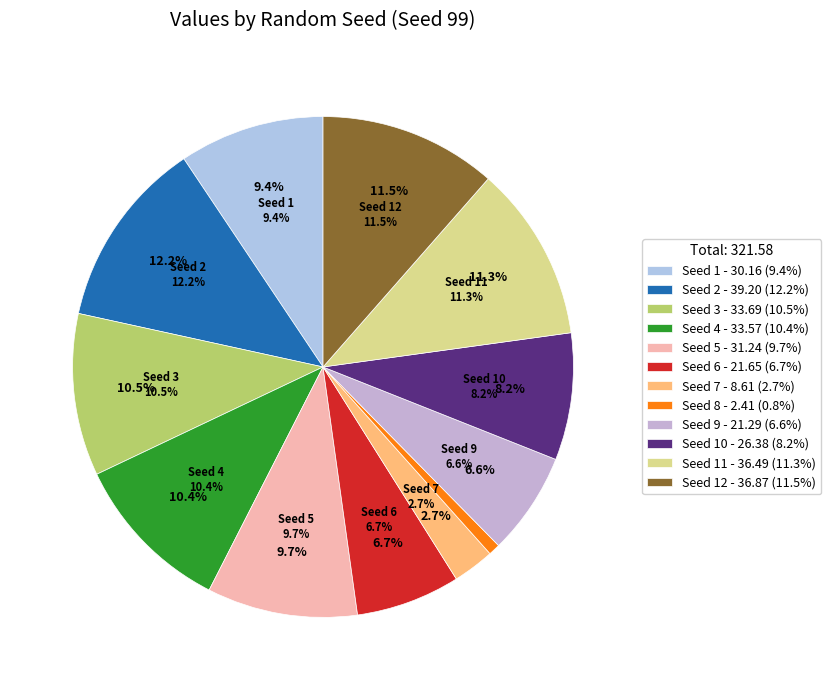

To the nearest percent, what percentage of the pie is 8?

1%